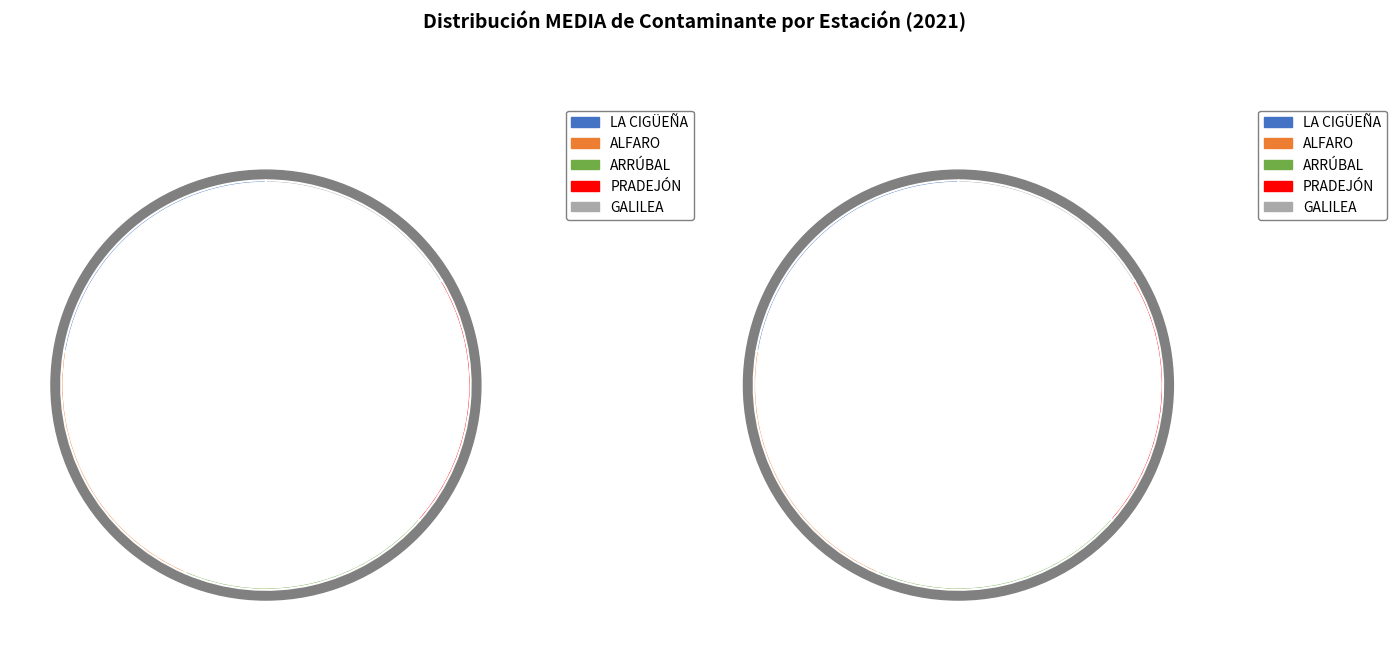

How many segments does this pie chart have?

5